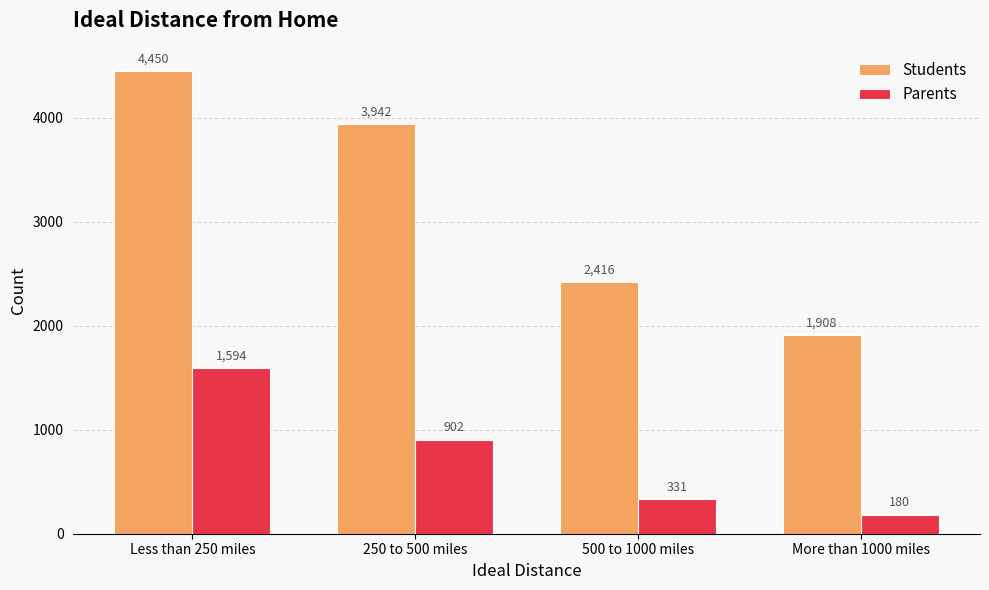

What is the value of the Students bar at the 1st from the left?

4450